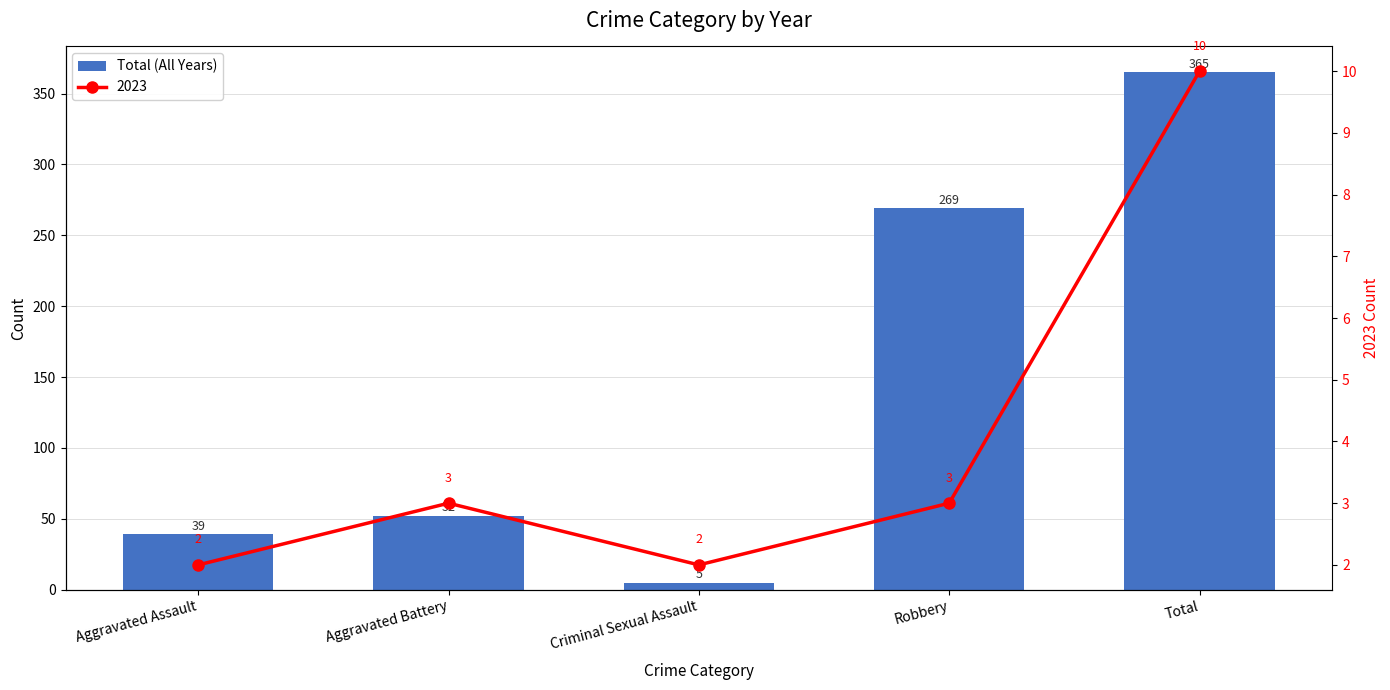

List the labels in order of value, largest first.

Total, Robbery, Aggravated Battery, Aggravated Assault, Criminal Sexual Assault